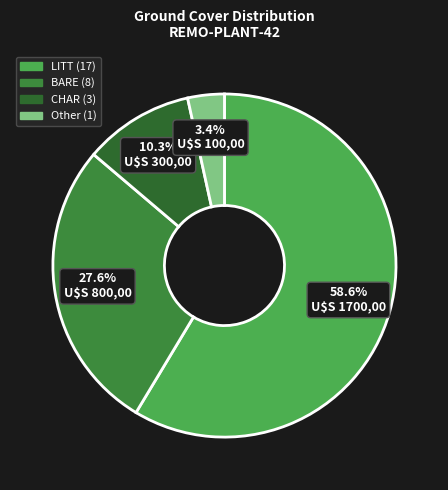

What is the ratio of the value at CHAR to the value at LITT?

0.2